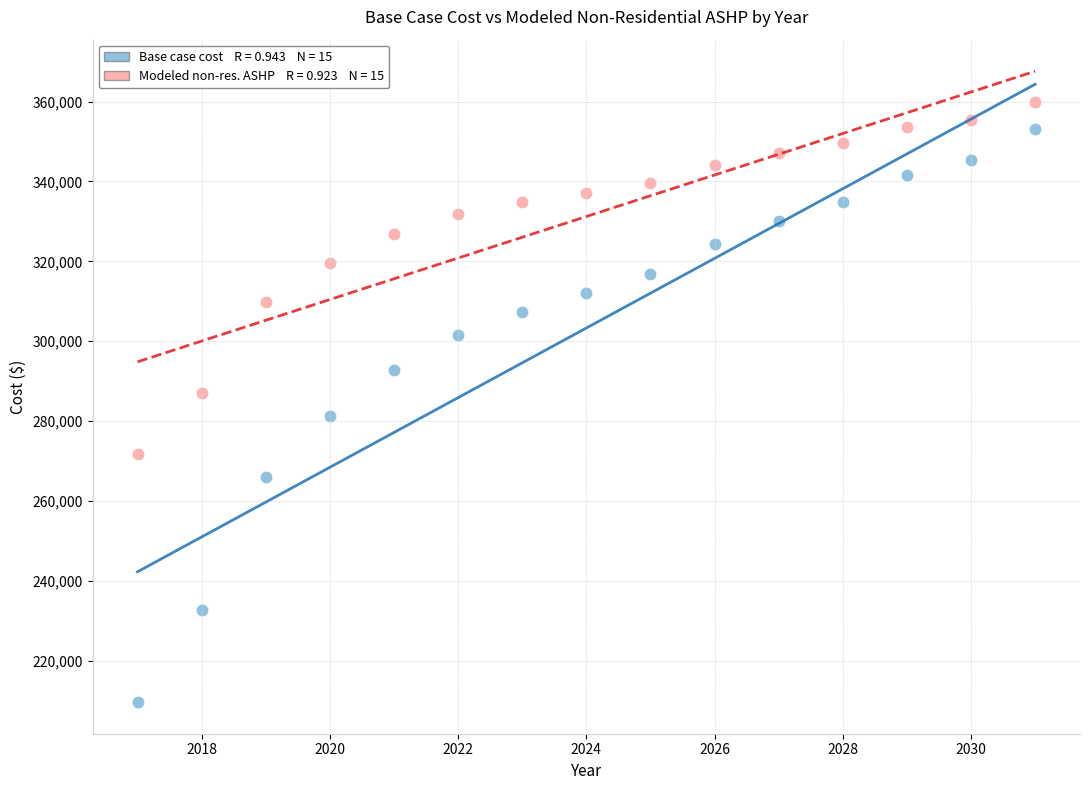

Across all data points, what is the range of Y values (max minus min)?

150297.9